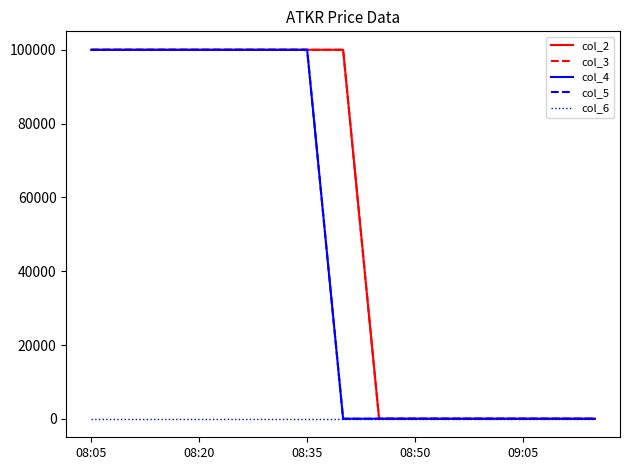

What is the highest value of the col_4 series?

100008.1